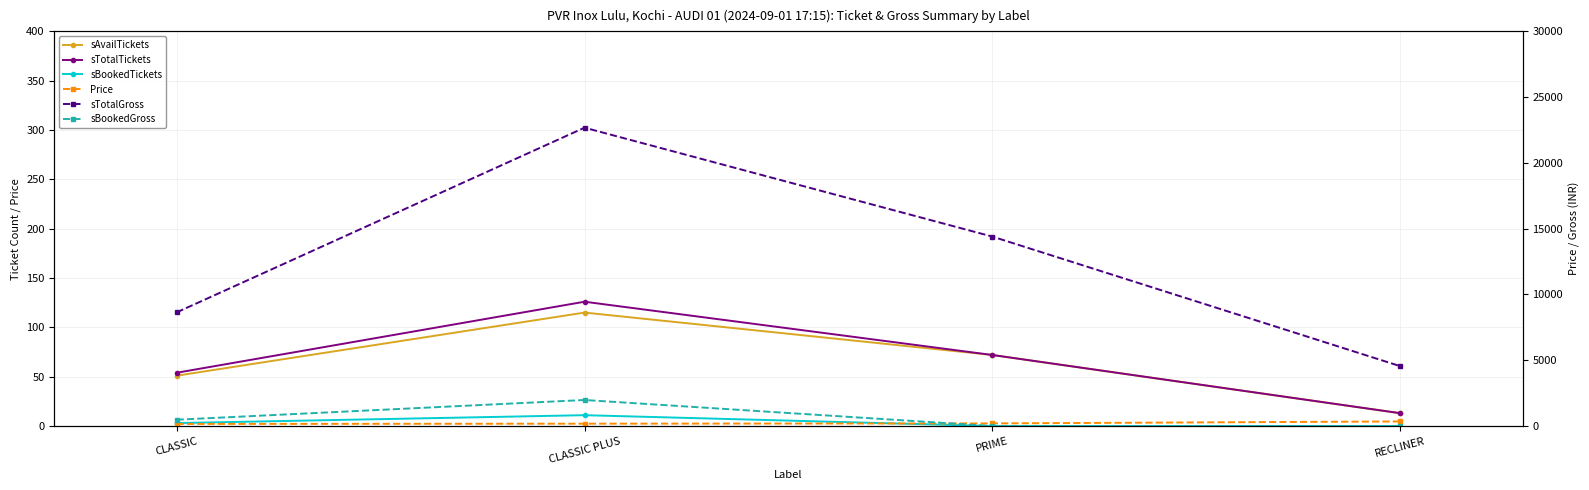

Which has a higher value, CLASSIC PLUS or PRIME?

CLASSIC PLUS